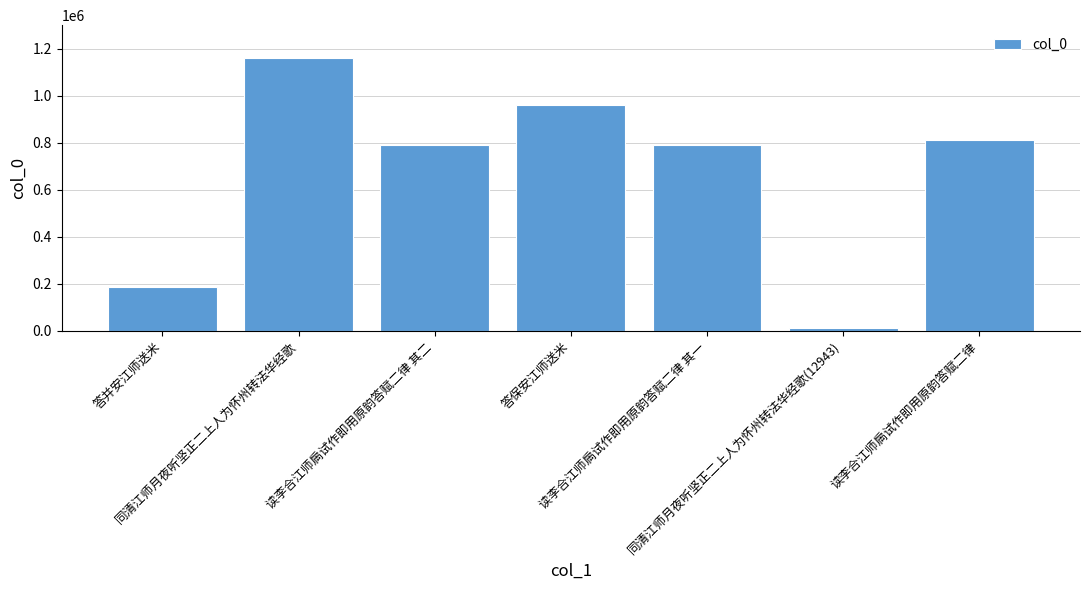

What is the maximum value shown in the chart?

1161629